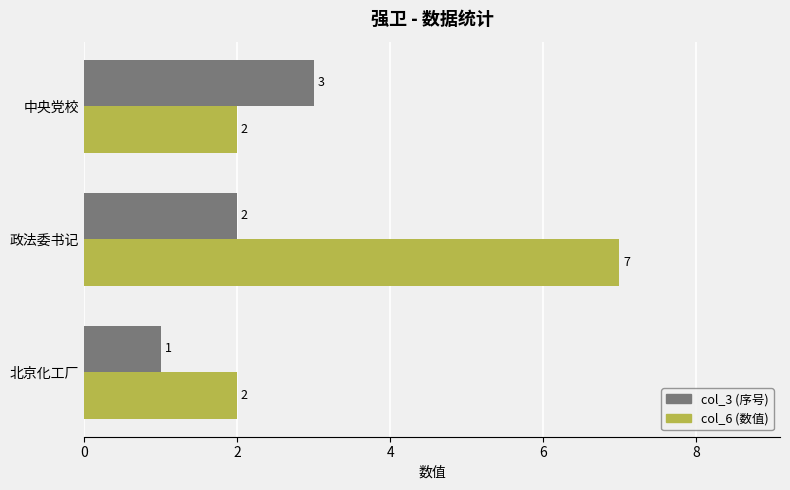

What is the total value across all series at 北京化工厂?

3